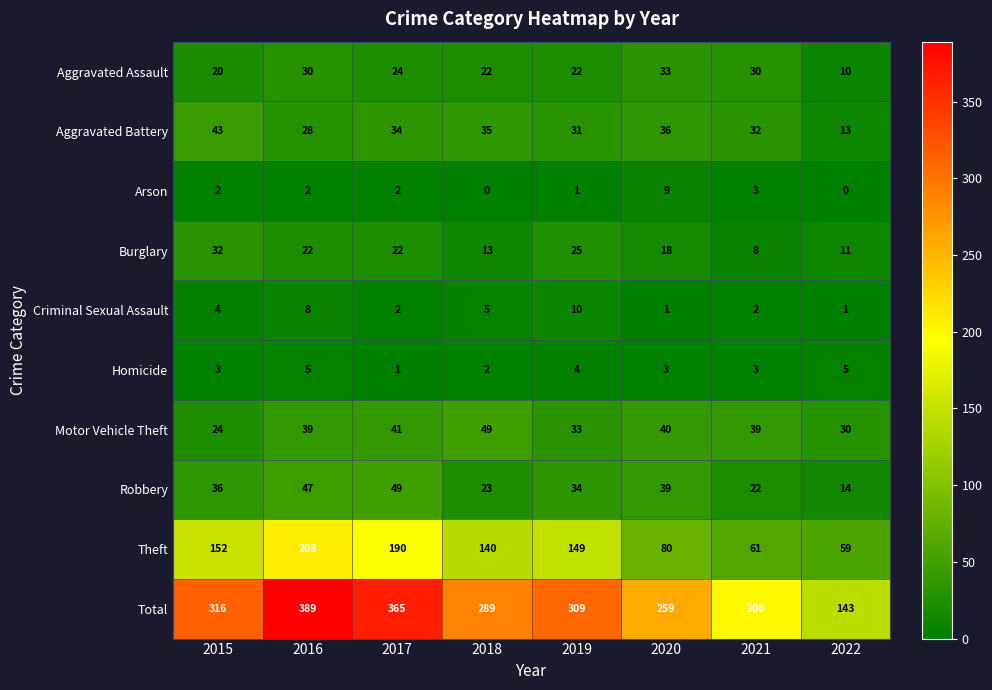

Which category has the highest value in the Total series?

2016